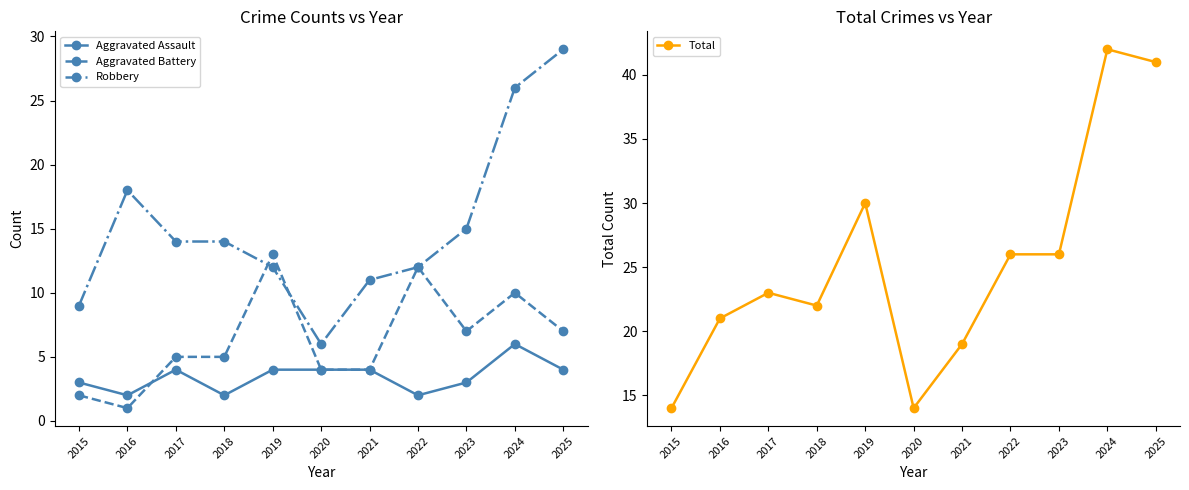

How many data points in Aggravated Assault are less than 4?

5